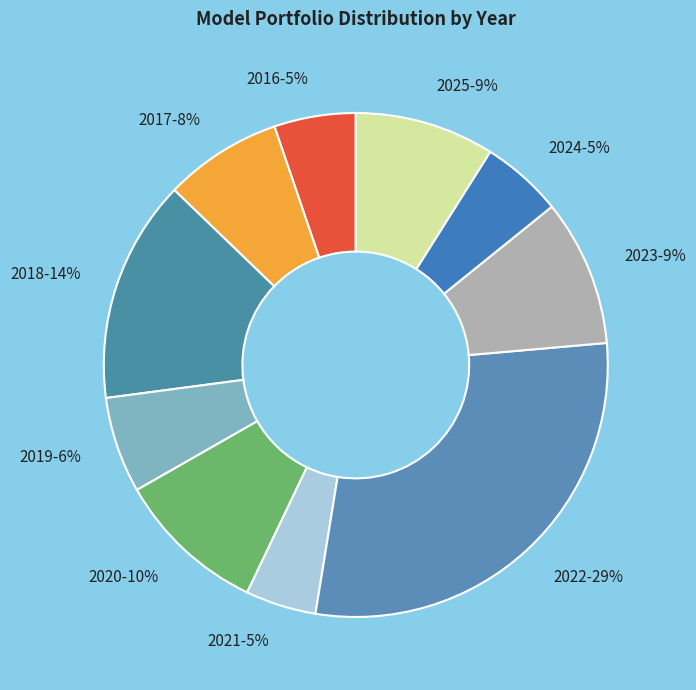

Combined, do 2024 and 2019 account for over 50%?

No